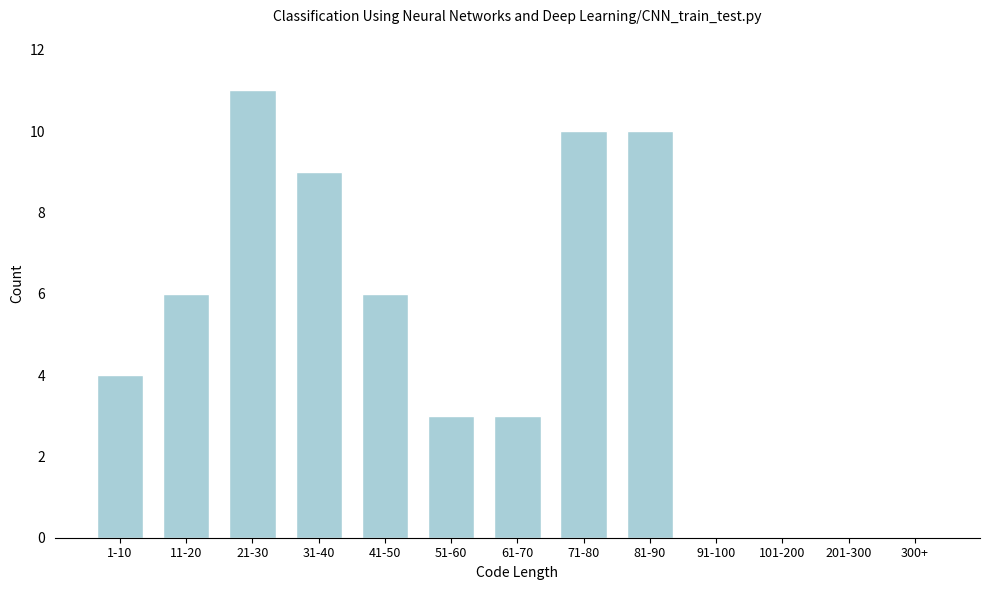

Reading left to right, transcribe all the data shown in this chart.

1-10=4	11-20=6	21-30=11	31-40=9	41-50=6	51-60=3	61-70=3	71-80=10	81-90=10	91-100=0	101-200=0	201-300=0	300+=0